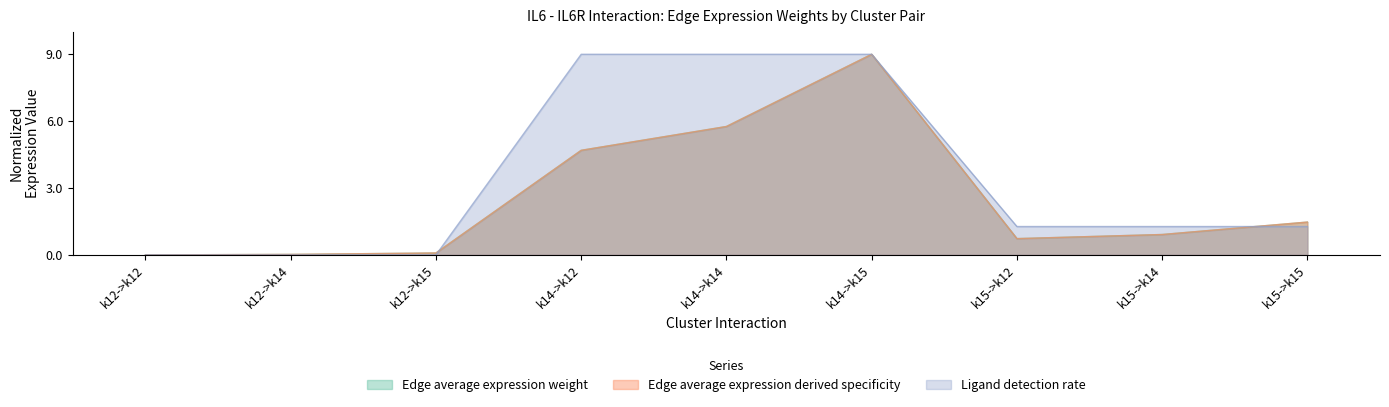

Reading left to right, extract all data points from this chart.

Edge average expression weight: k12->k12=0.0	k12->k14=0.0	k12->k15=0.1	k14->k12=4.7	k14->k14=5.8	k14->k15=9.0	k15->k12=0.7	k15->k14=0.9	k15->k15=1.5
Edge average expression derived specificity: k12->k12=0.0	k12->k14=0.0	k12->k15=0.1	k14->k12=4.7	k14->k14=5.8	k14->k15=9.0	k15->k12=0.7	k15->k14=0.9	k15->k15=1.5
Ligand detection rate: k12->k12=0.0	k12->k14=0.0	k12->k15=0.0	k14->k12=9.0	k14->k14=9.0	k14->k15=9.0	k15->k12=1.3	k15->k14=1.3	k15->k15=1.3